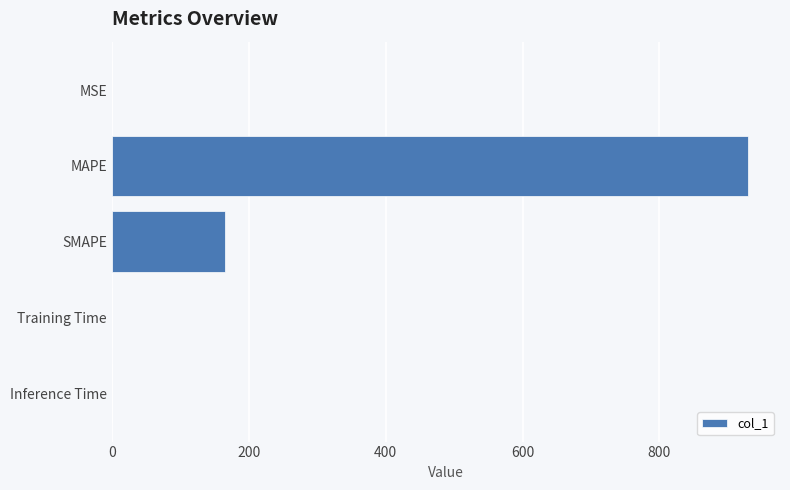

At which label is the value closest to 464?

SMAPE